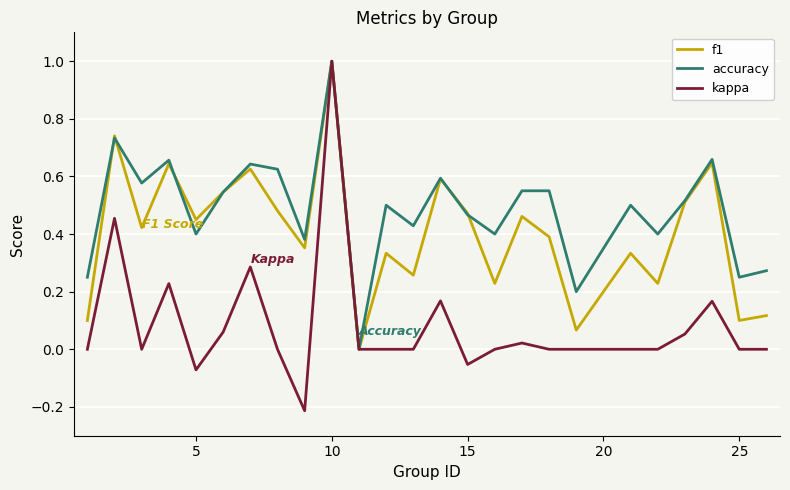

Rank the series by their average value, from lowest to highest.

kappa, f1, accuracy